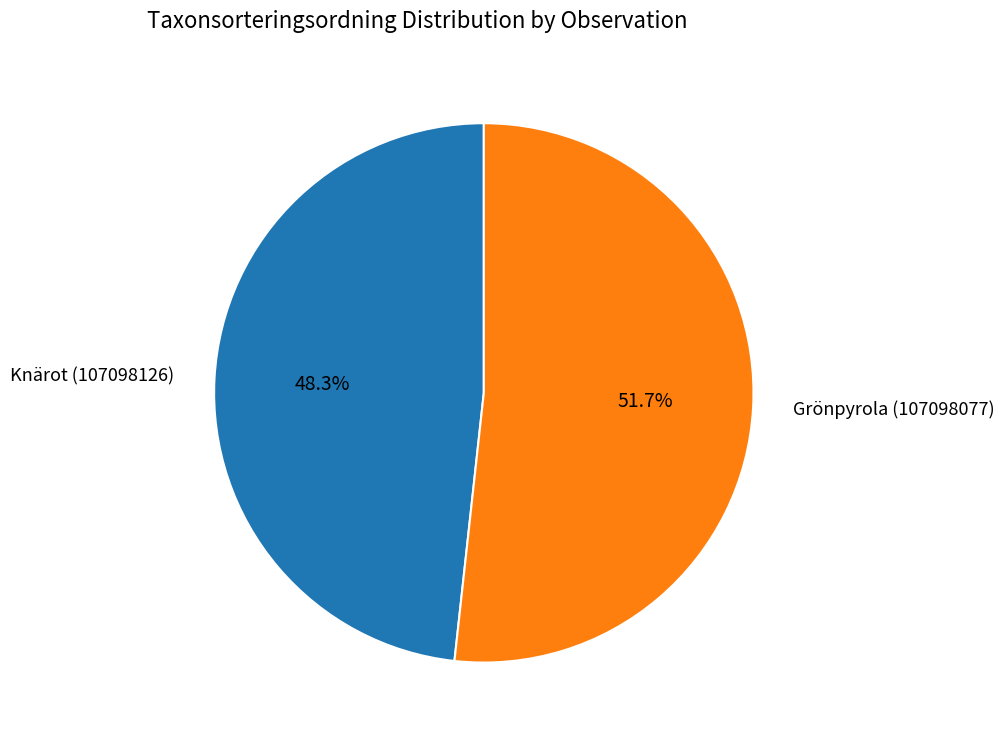

To the nearest percent, what is the difference between the Knärot (107098126) and Grönpyrola (107098077) slice percentages?

3%